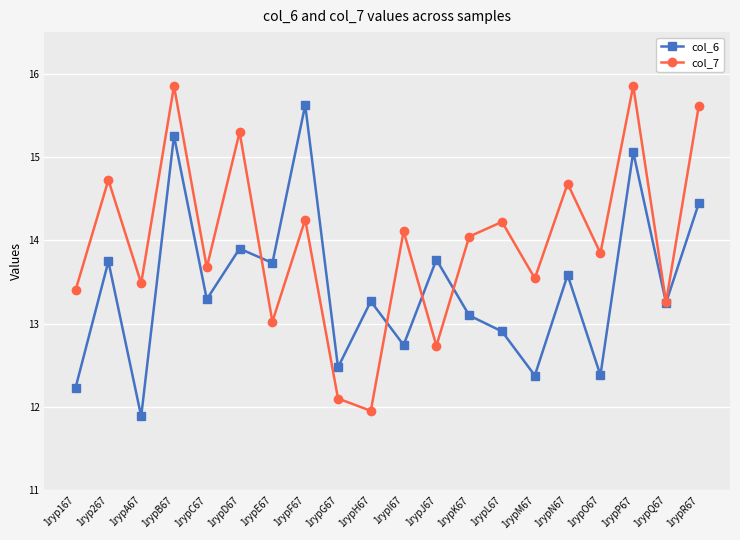

The value of col_7 at 1rypC67 is 22.4. True or false?

False